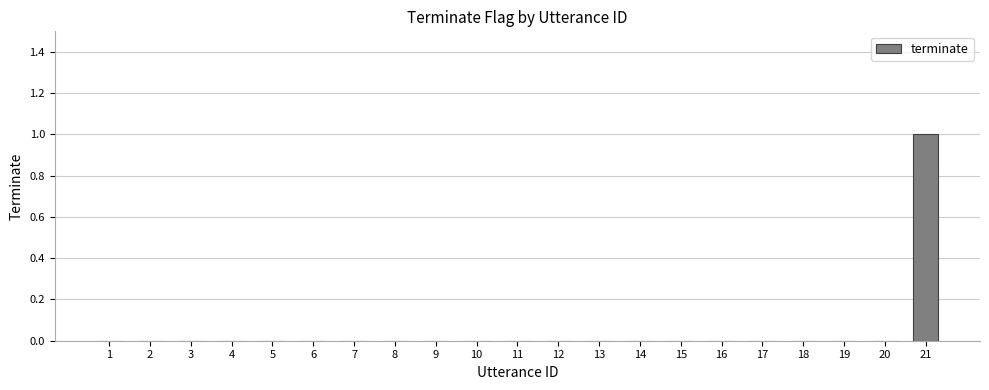

True or false: the data shows 0 at 6.

True